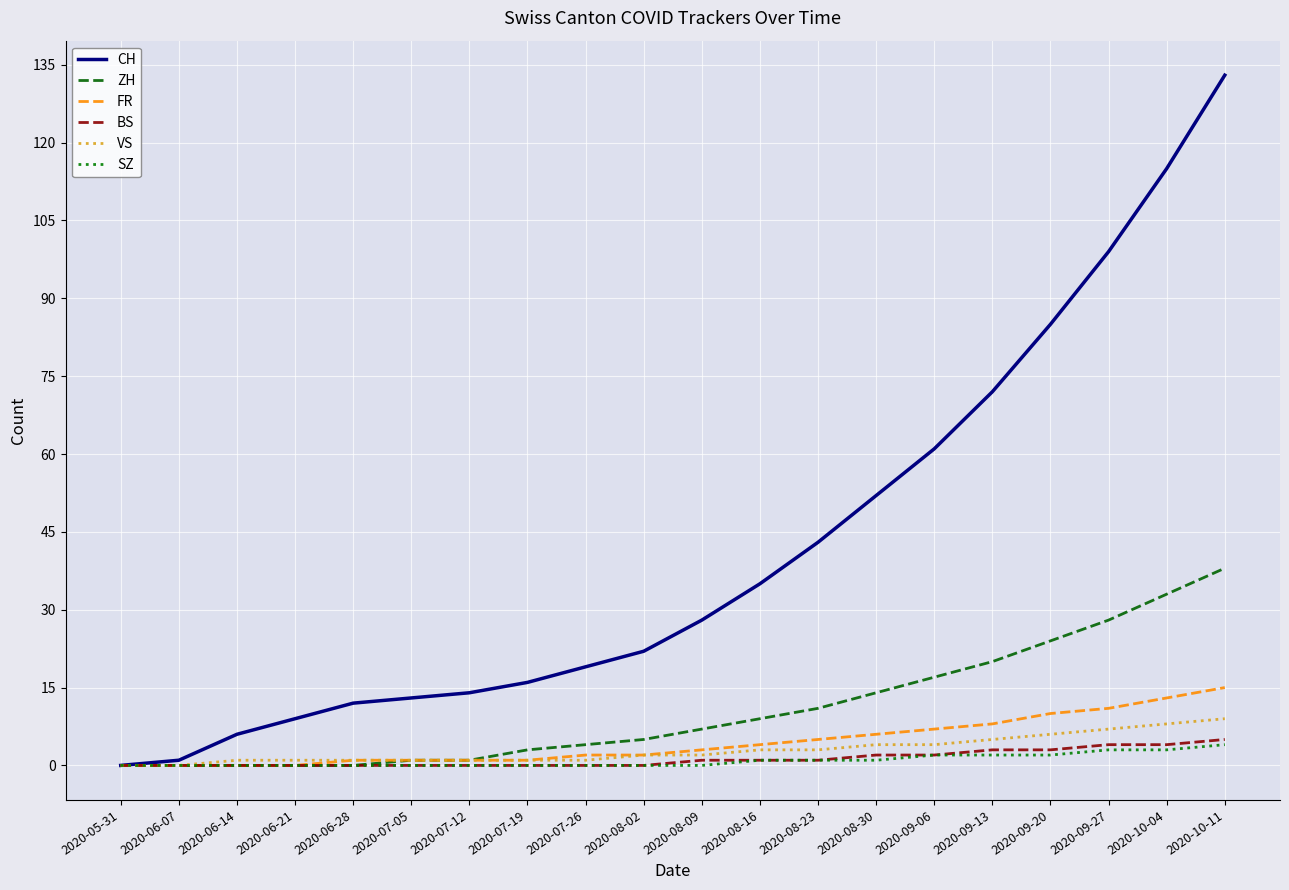

Does the chart have visible grid lines?

Yes